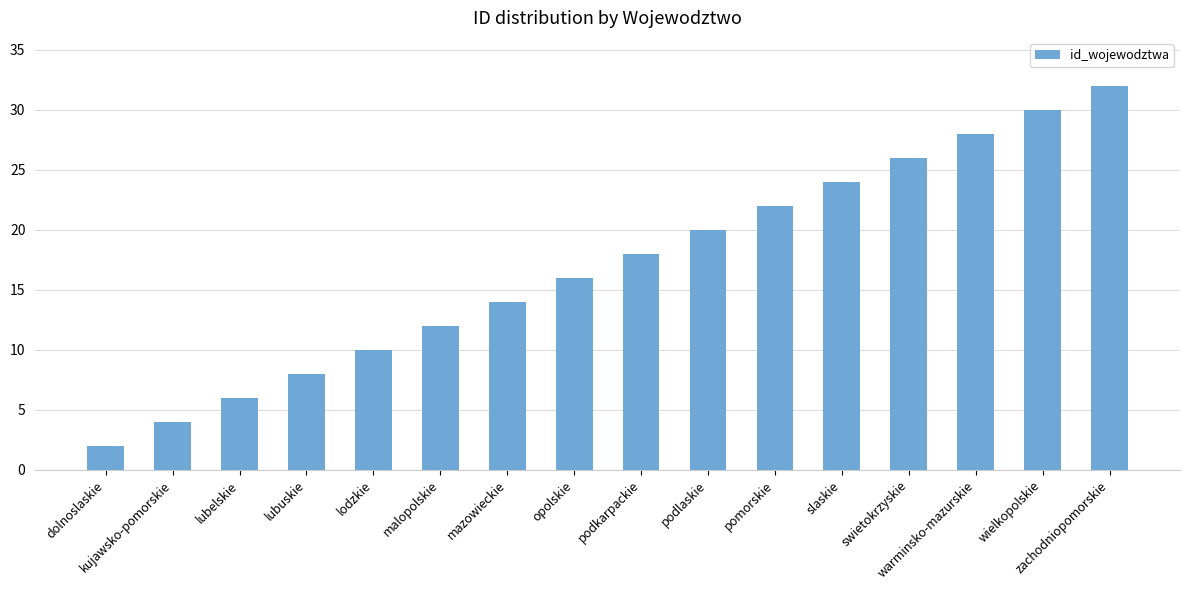

List the labels in order of value, smallest first.

dolnoslaskie, kujawsko-pomorskie, lubelskie, lubuskie, lodzkie, malopolskie, mazowieckie, opolskie, podkarpackie, podlaskie, pomorskie, slaskie, swietokrzyskie, warminsko-mazurskie, wielkopolskie, zachodniopomorskie